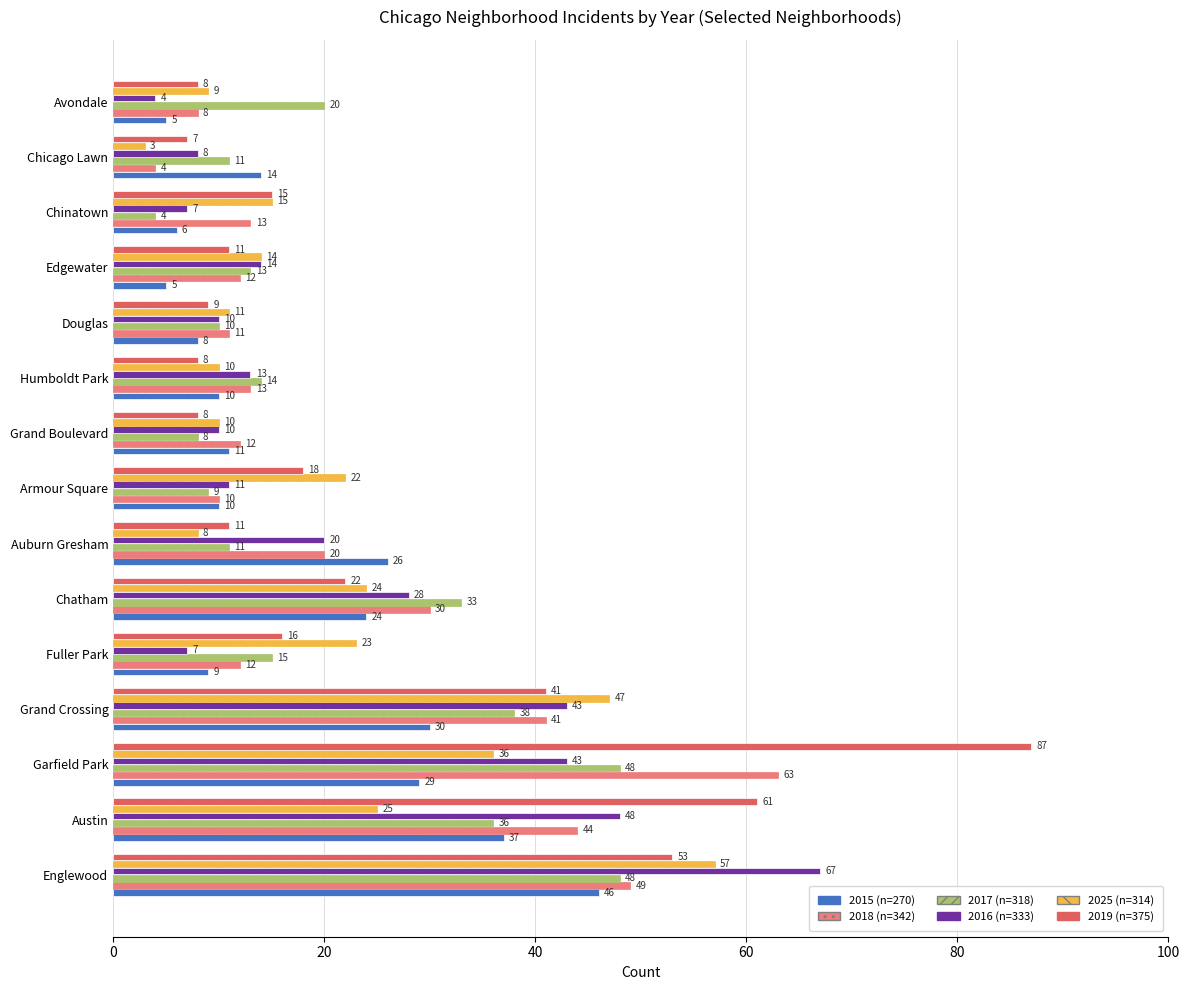

Count the number of data series in this chart.

6